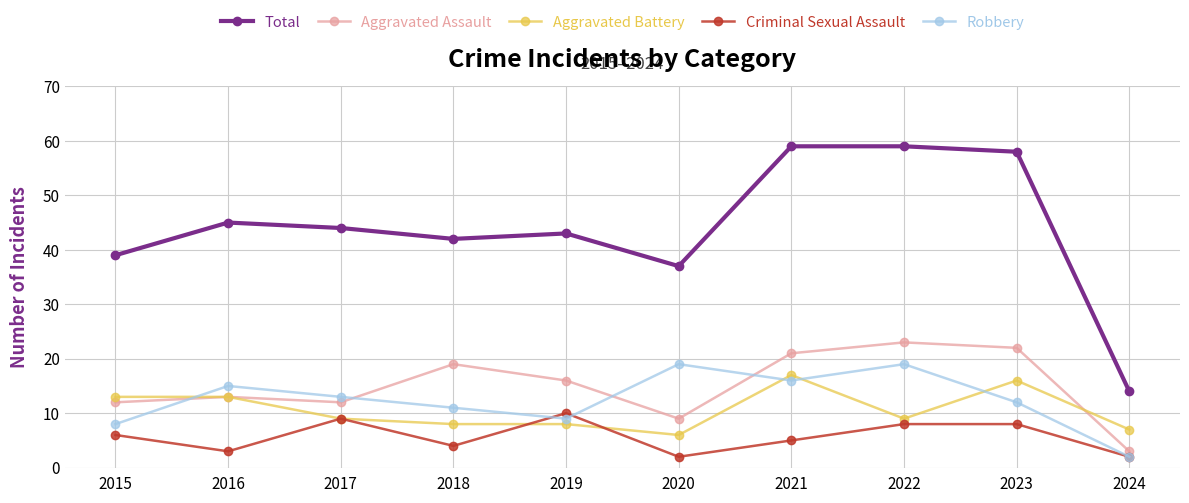

Does the chart have visible grid lines?

Yes